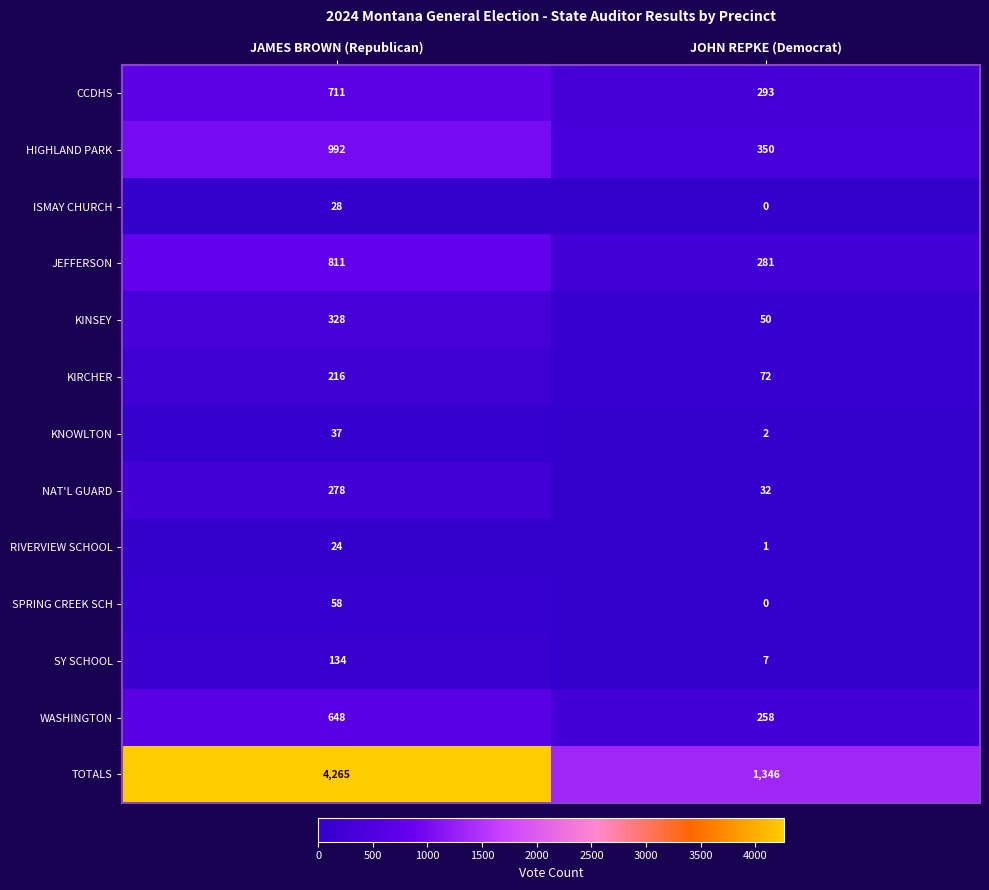

At which category is the sum across all series the highest?

JAMES BROWN (Republican)